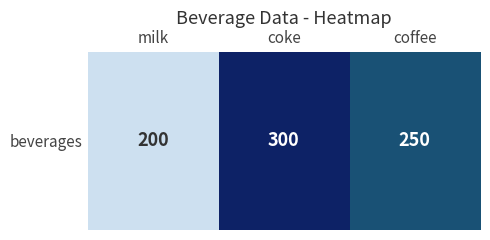

How many values exceed 250?

1